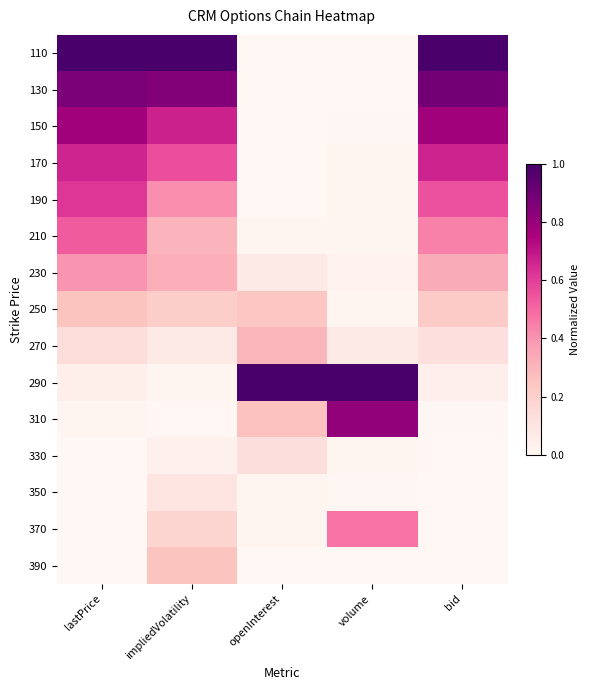

Which category has the lowest value across all series?

openInterest